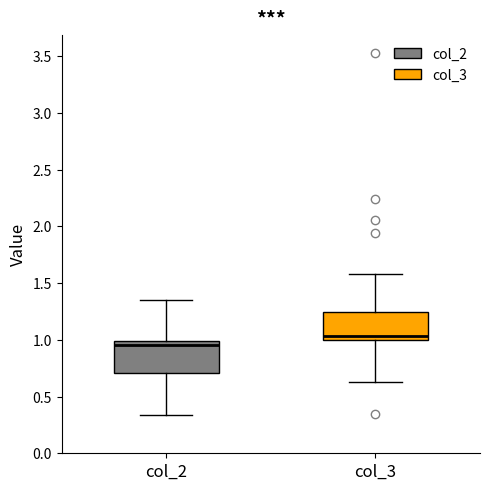

Reading left to right, read every box against the y-axis: the position of its median line, the range the box covers, and the ends of its whiskers. The values are not printed on the chart, so give them approximately, as read against the axis.

col_2: median 0.95, box 0.70 to 1.00, whiskers 0.35 to 1.35
col_3: median 1.05, box 1.00 to 1.25, whiskers 0.65 to 1.60